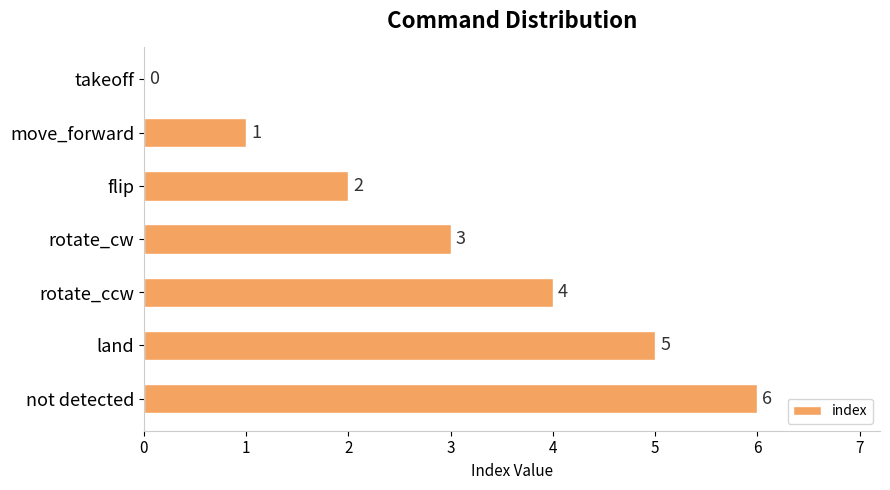

Are the bars grouped side by side (vs. stacked)?

No